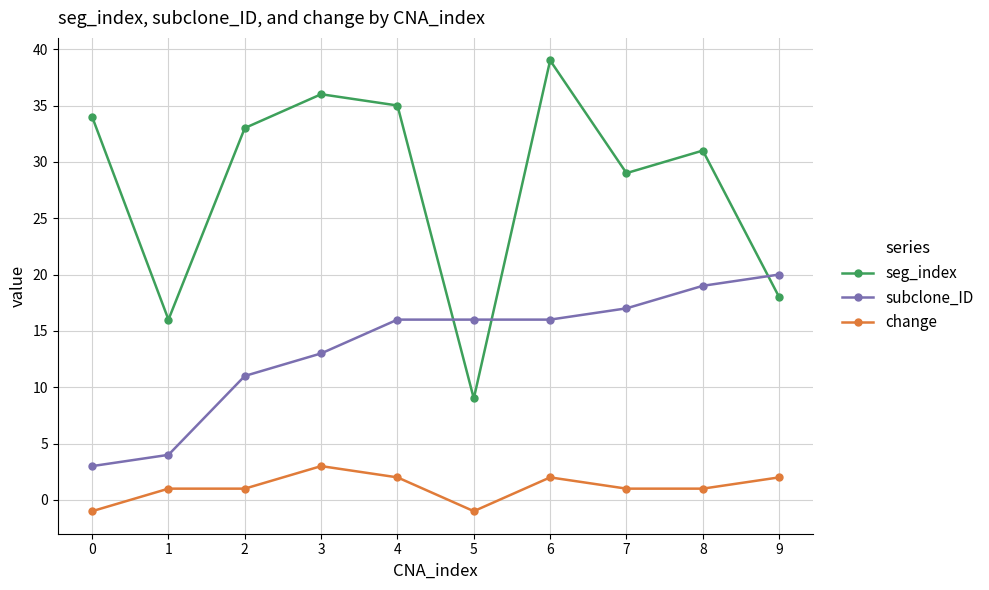

True or false: seg_index has a value of 23 at 2.

False